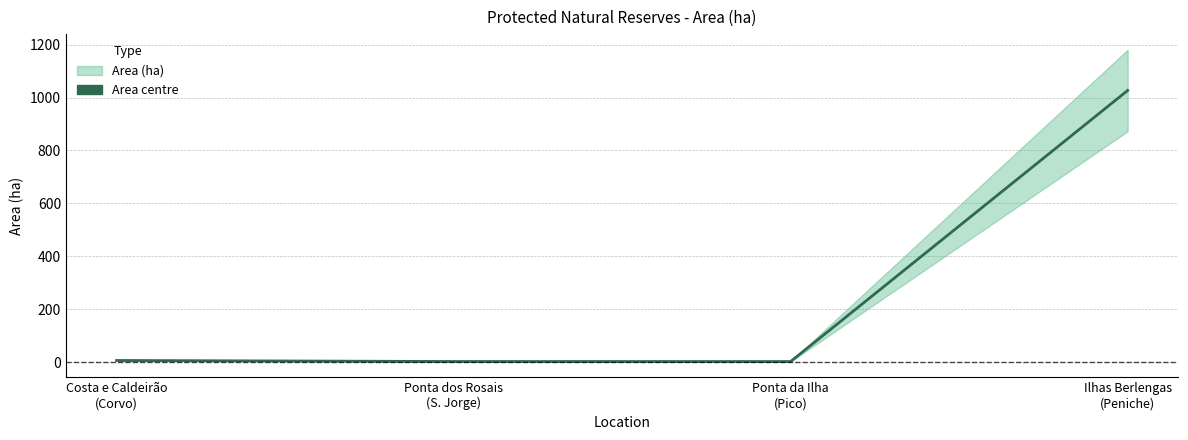

Is it true that the value at Ilhas Berlengas
(Peniche) is 1026.6?

True